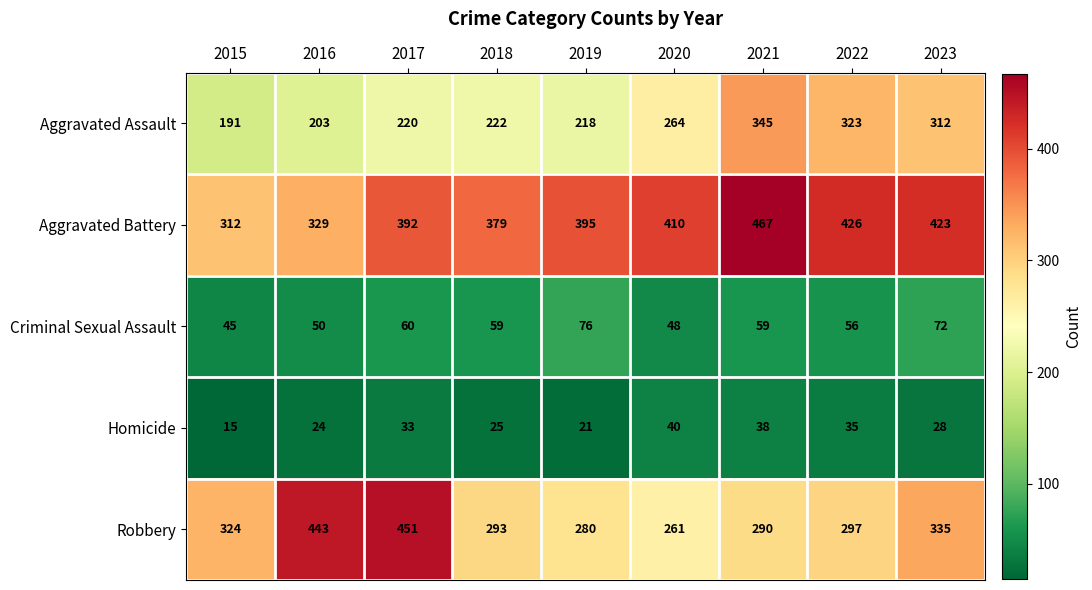

At which label does Homicide reach its peak?

2020